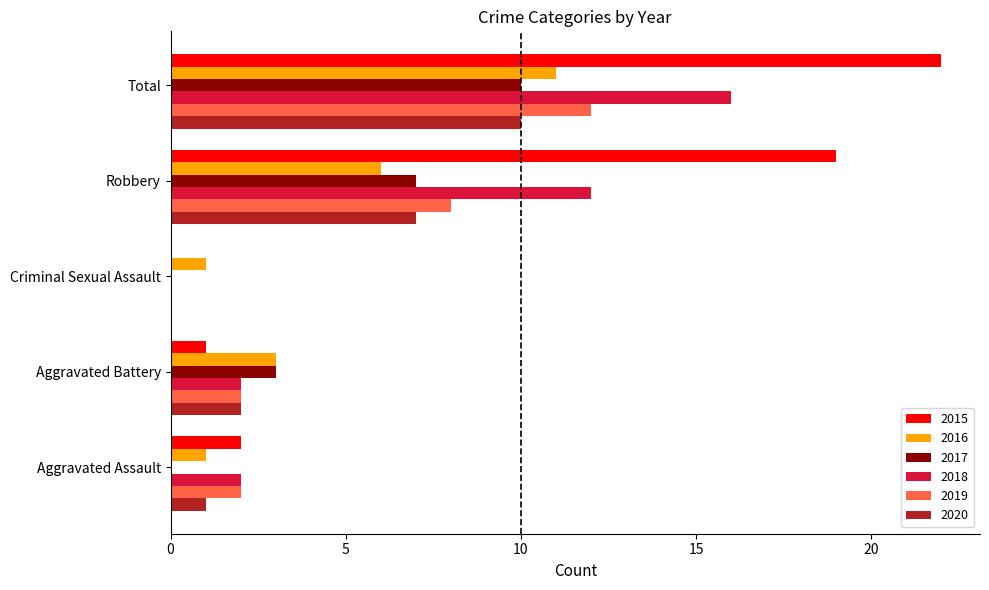

What is the sum of all 2016 values?

22